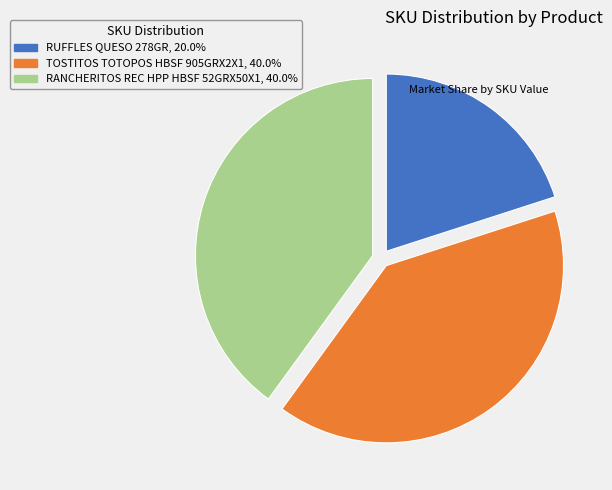

Is it true that RUFFLES QUESO 278GR is 8% of the pie?

False